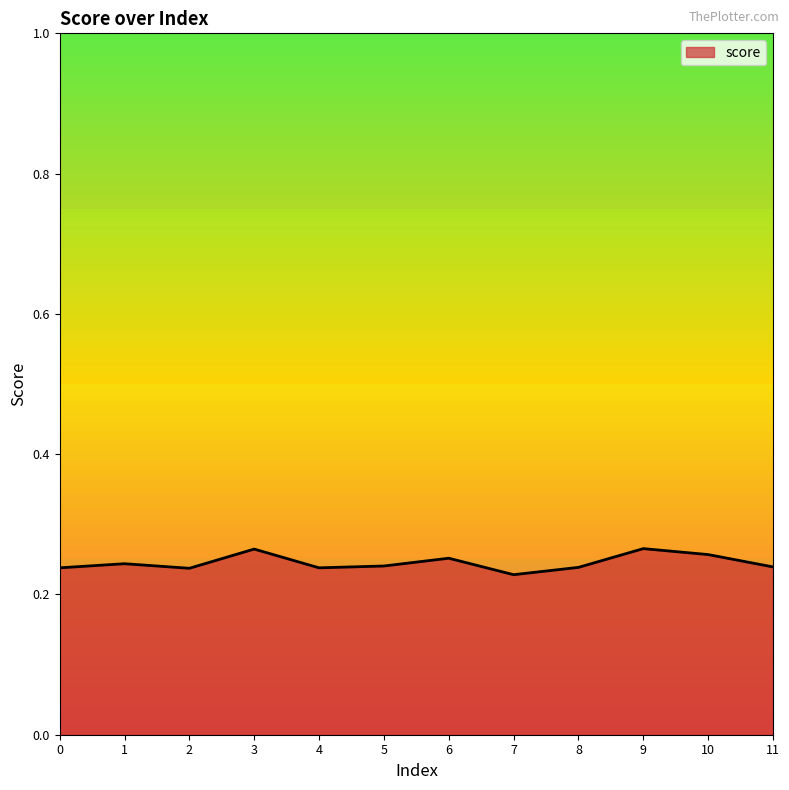

What is the sum of the values at 10 and 6?

0.5